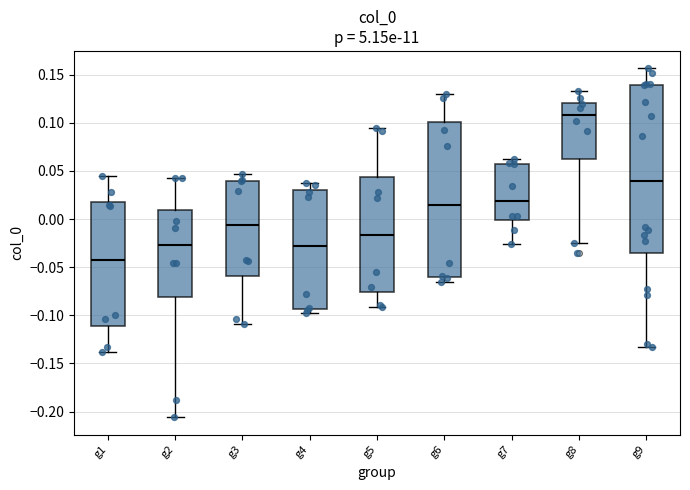

Where is the lower edge of the box for g7 on the y-axis? The values are not printed on the chart, so give them approximately, as read against the axis.

0.000